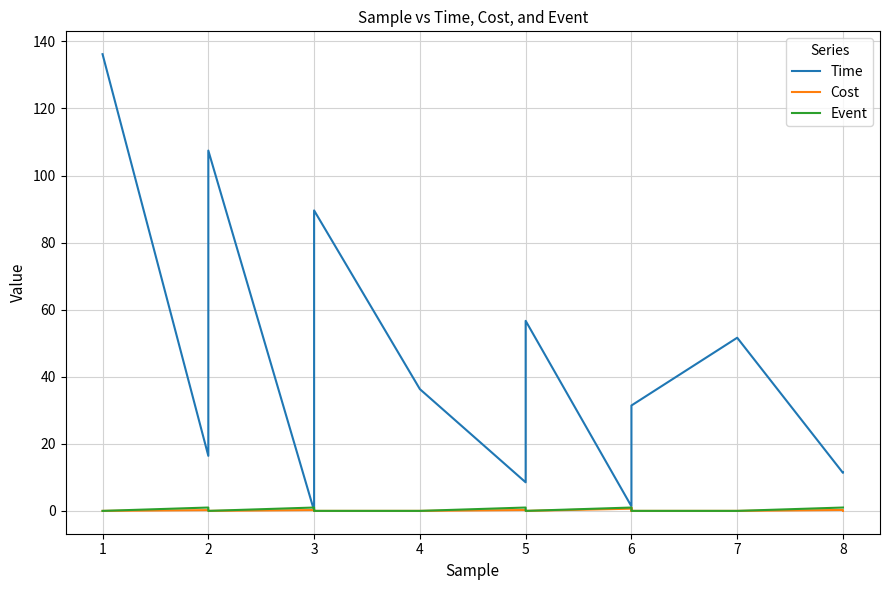

After their last crossing, which series has the higher values: Time or Cost?

Time